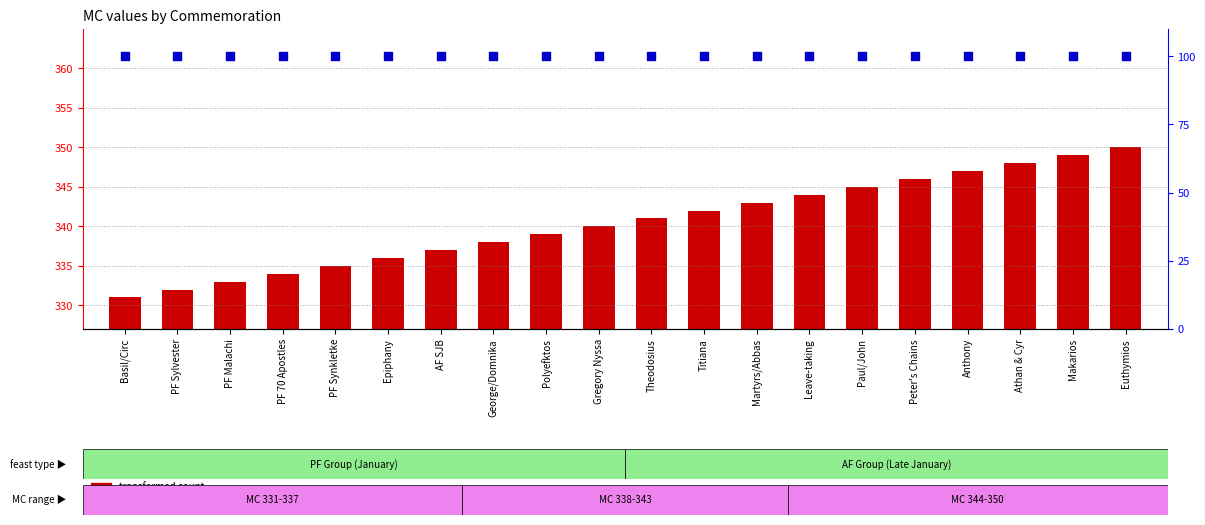

Is the value of transformed count at Polyefktos greater than the value of percentile rank within the sample at Epiphany?

Yes